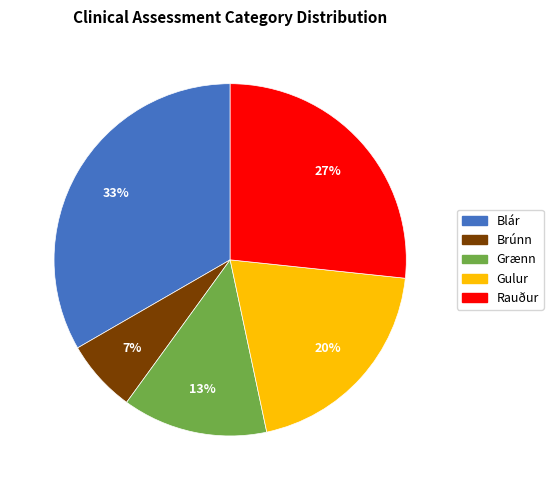

Which has a higher value, Rauður or Gulur?

Rauður